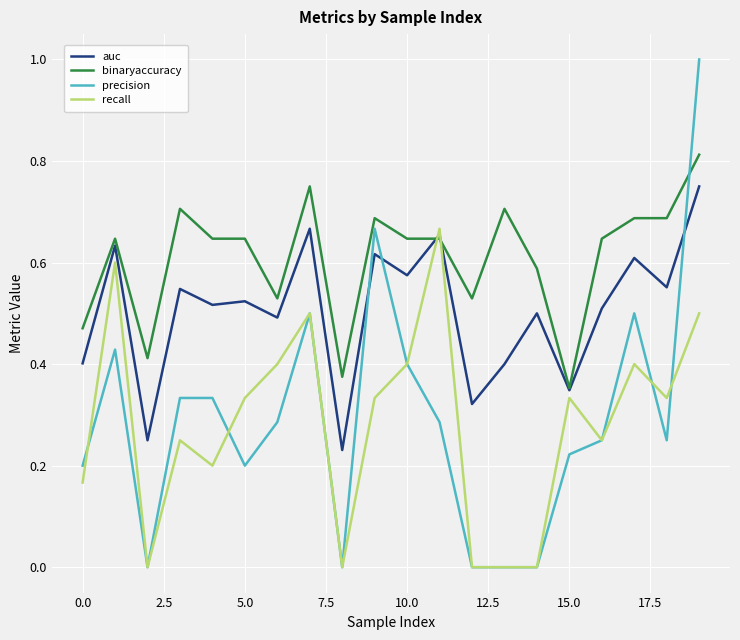

Which series has the largest total across all categories?

binaryaccuracy